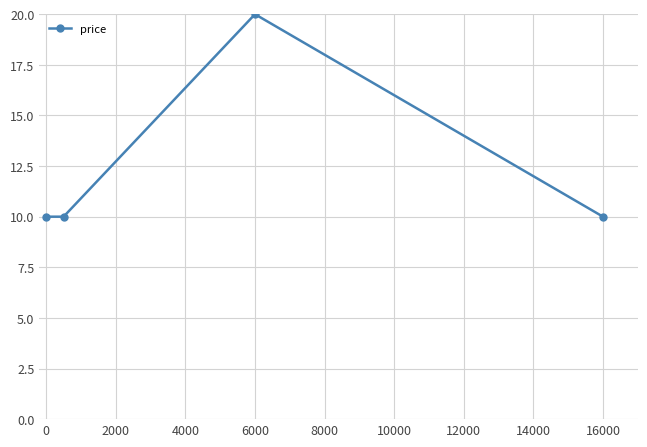

Count the values in the range 10 to 20.

4